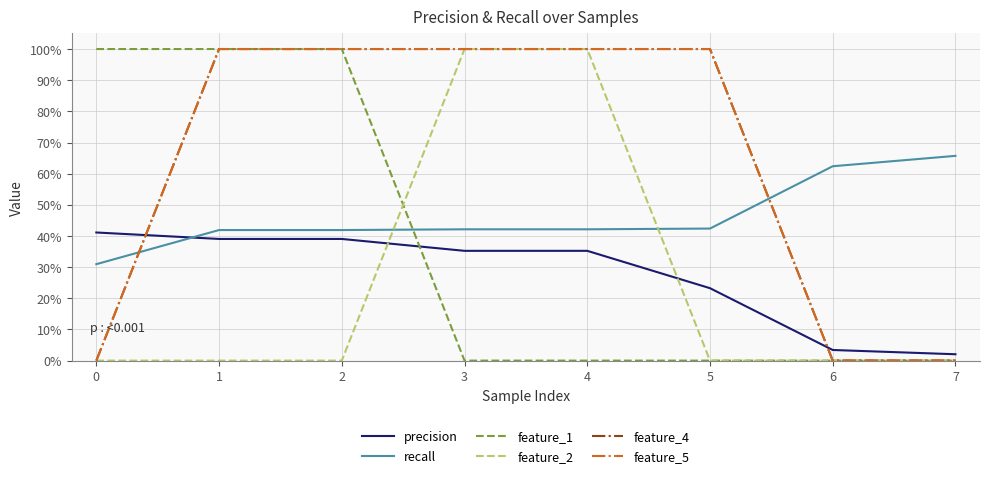

What is the value of the precision point at the 2nd from the left?

0.4